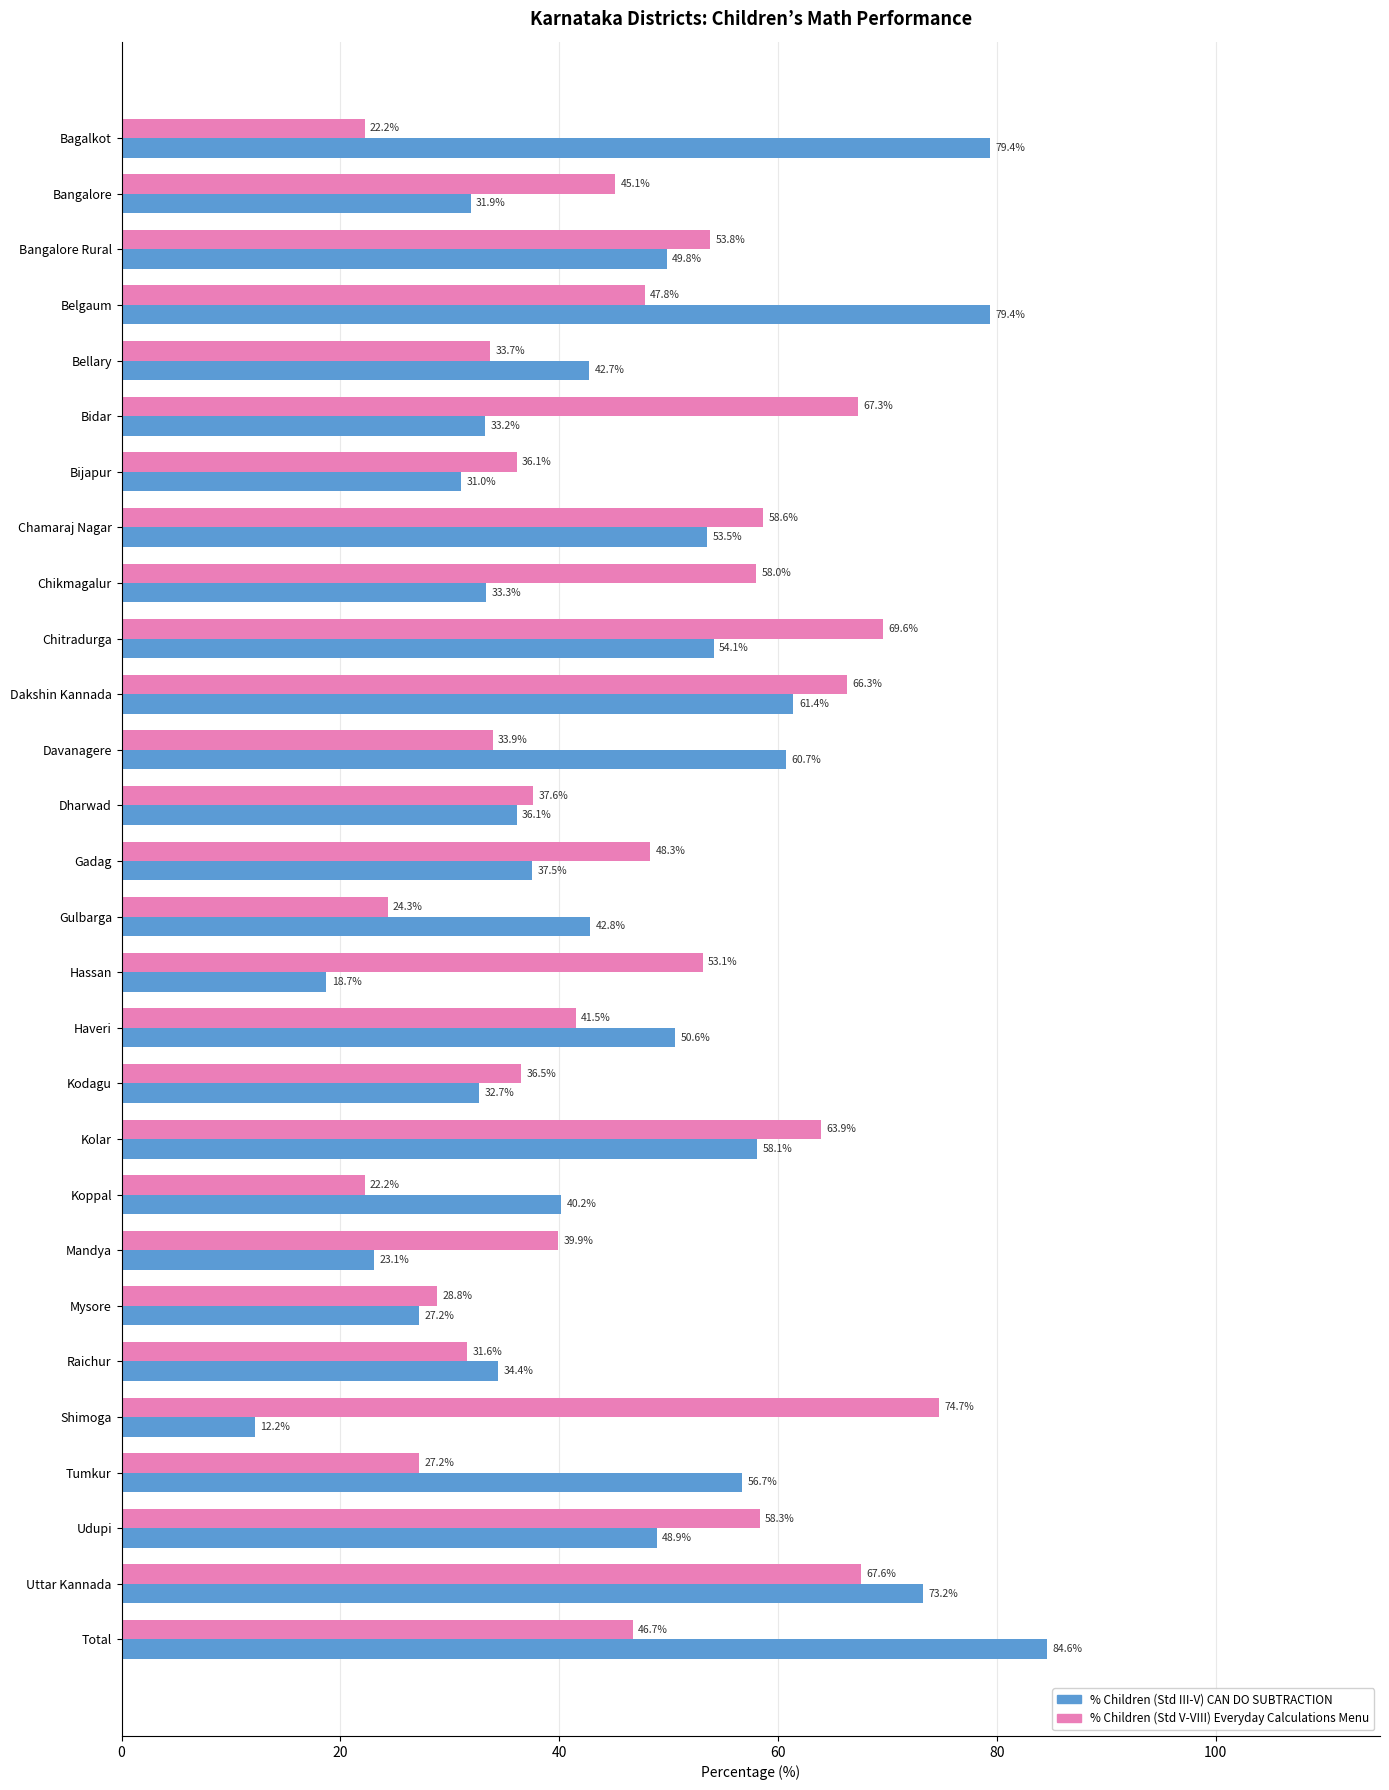

What are all the series names shown in the legend?

% Children (Std III-V) CAN DO SUBTRACTION, % Children (Std V-VIII) Everyday Calculations Menu